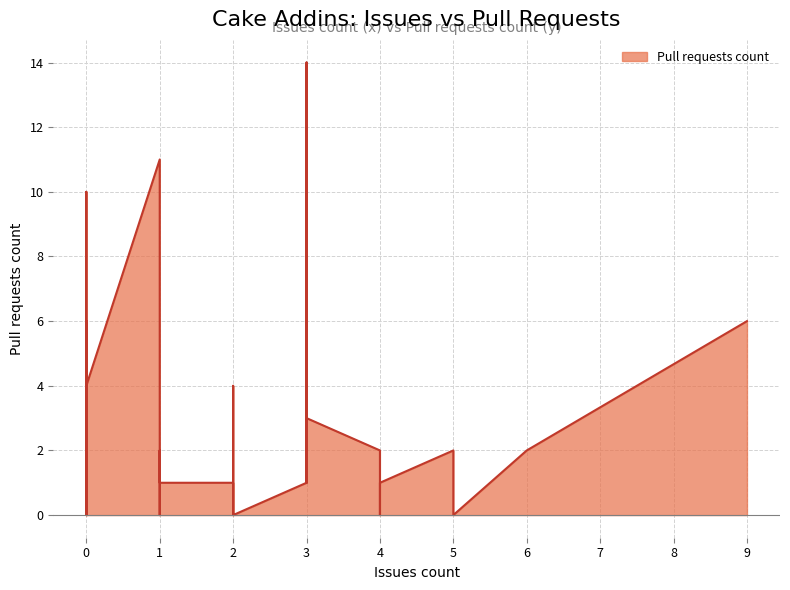

How many points are lower than both their immediate neighbors (excluding endpoints)?

9